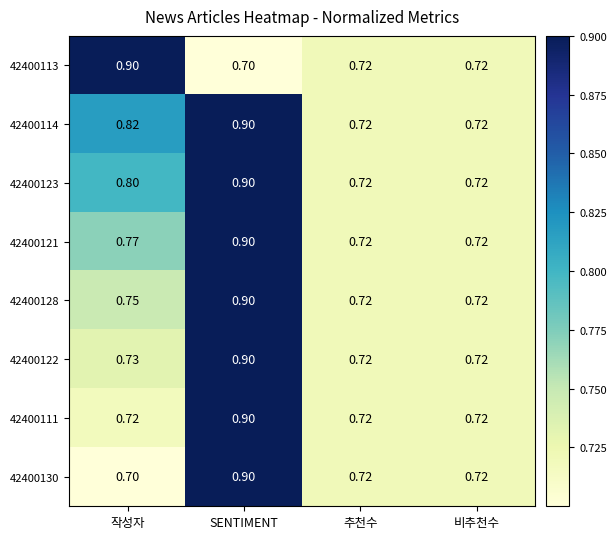

Is the value of 42400121 at SENTIMENT greater than the value of 42400114 at 작성자?

Yes